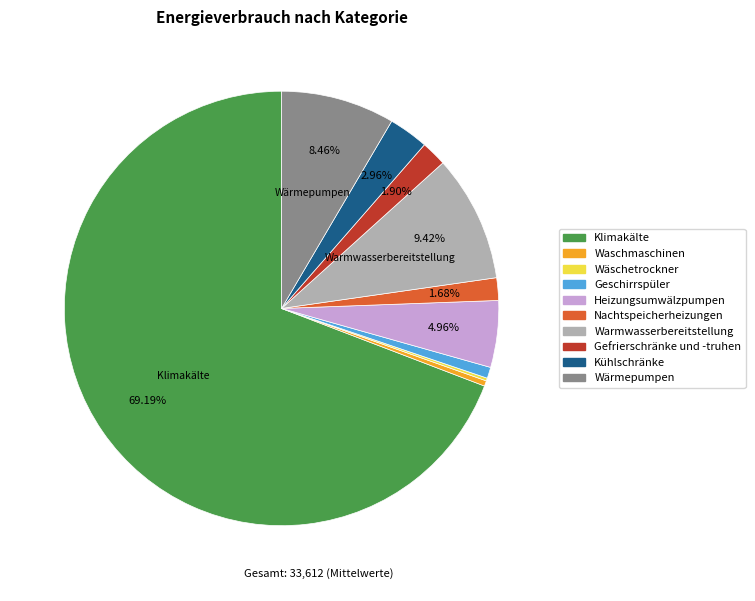

Does Klimakälte represent more than half of the total?

Yes